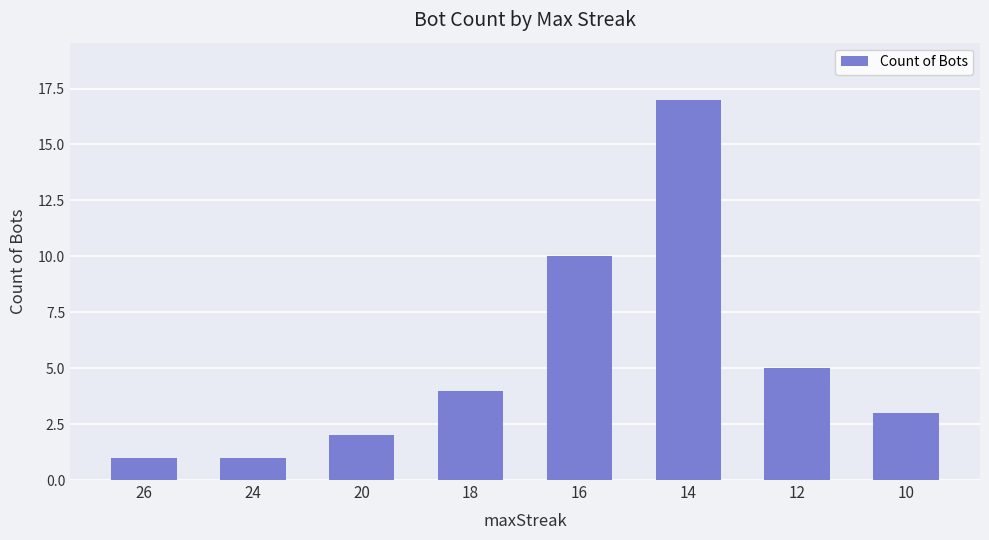

What is the value of the 5th bar from the left?

10